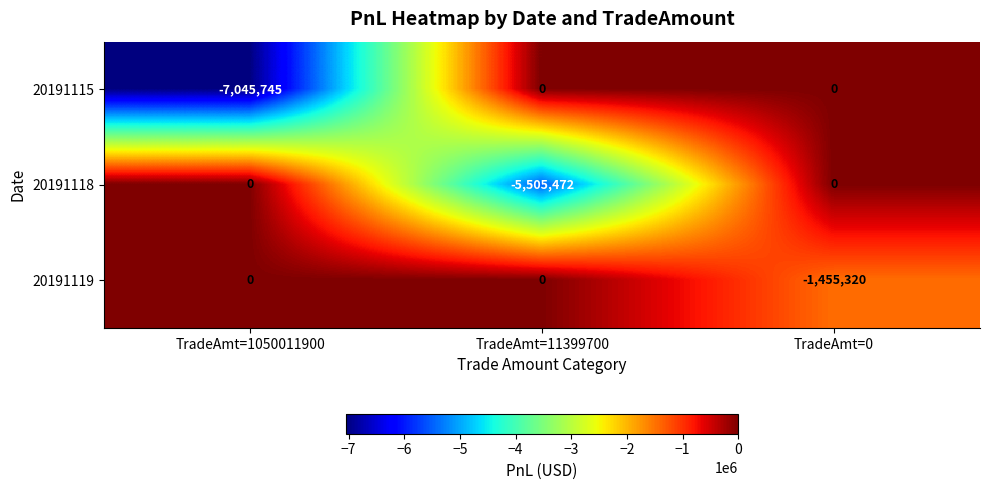

Is it true that 20191115 equals 3570192 at TradeAmt=11399700?

False